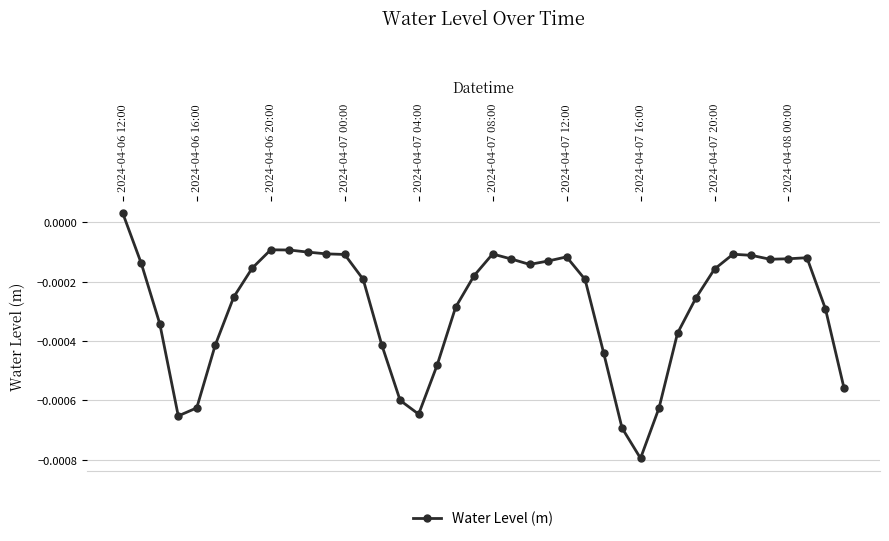

True or false: the data has more than 1 interior local peaks.

True